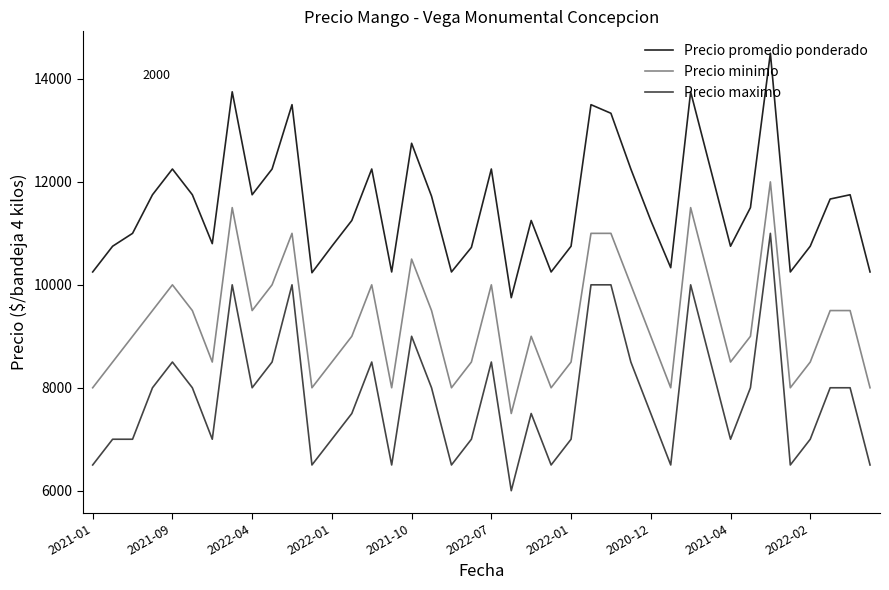

True or false: Precio promedio ponderado and Precio minimo cross at least once.

False